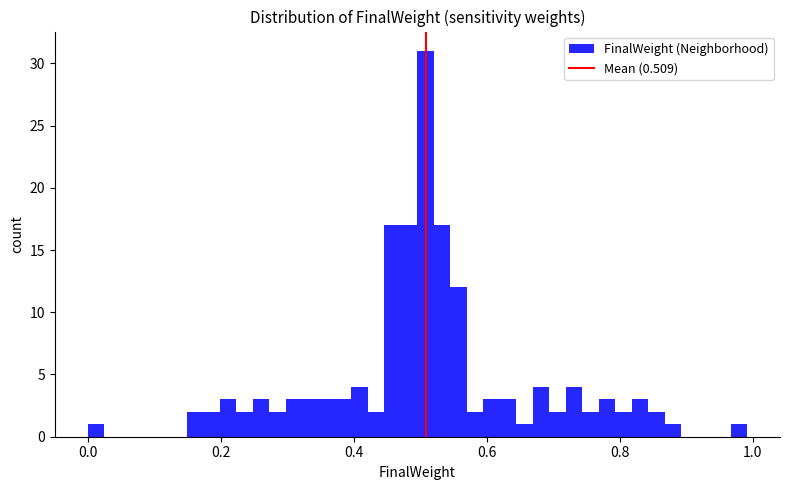

Read against the x-axis, roughly where is the centre of the tallest bar?

0.50